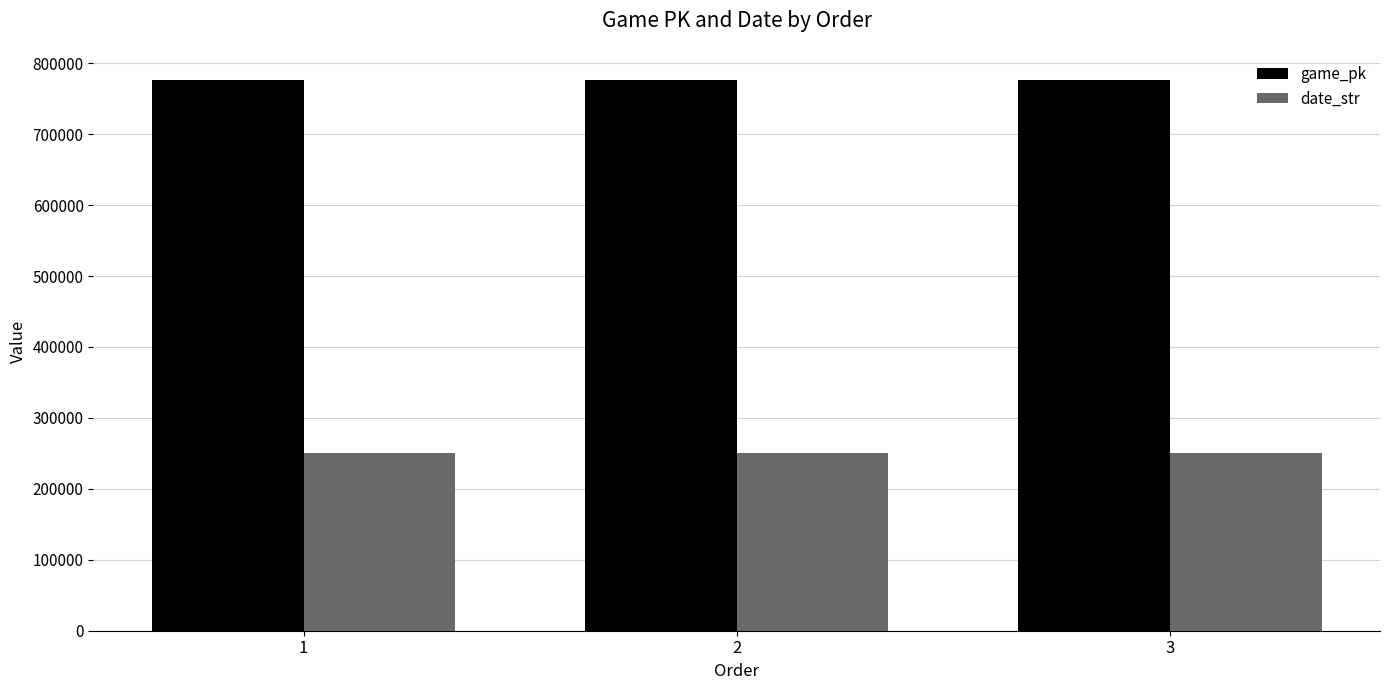

What is the total value across all series at 2?

1027729